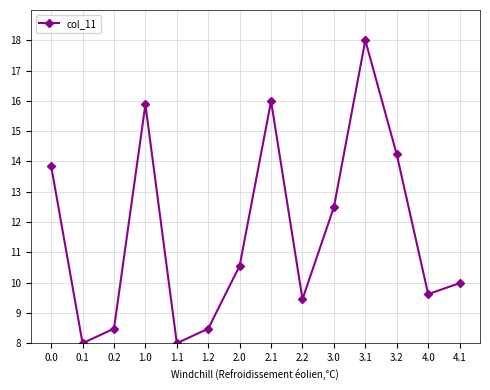

Approximately how many times larger is the value at 4.1 compared to 3.2?

0.7